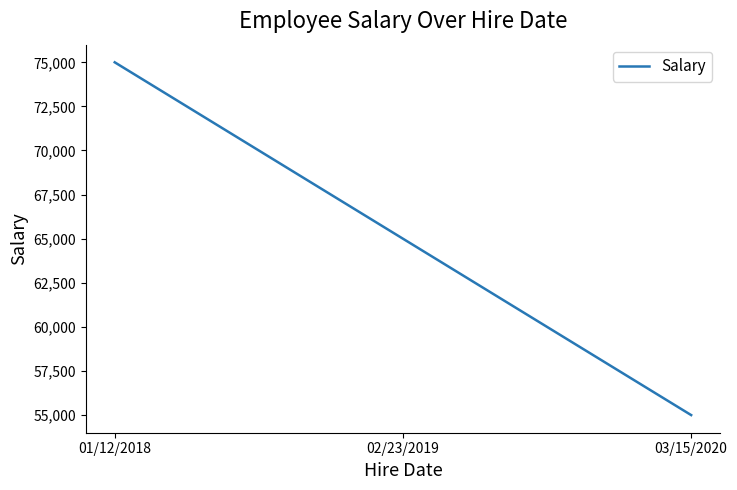

What is the sum of all values?

195000